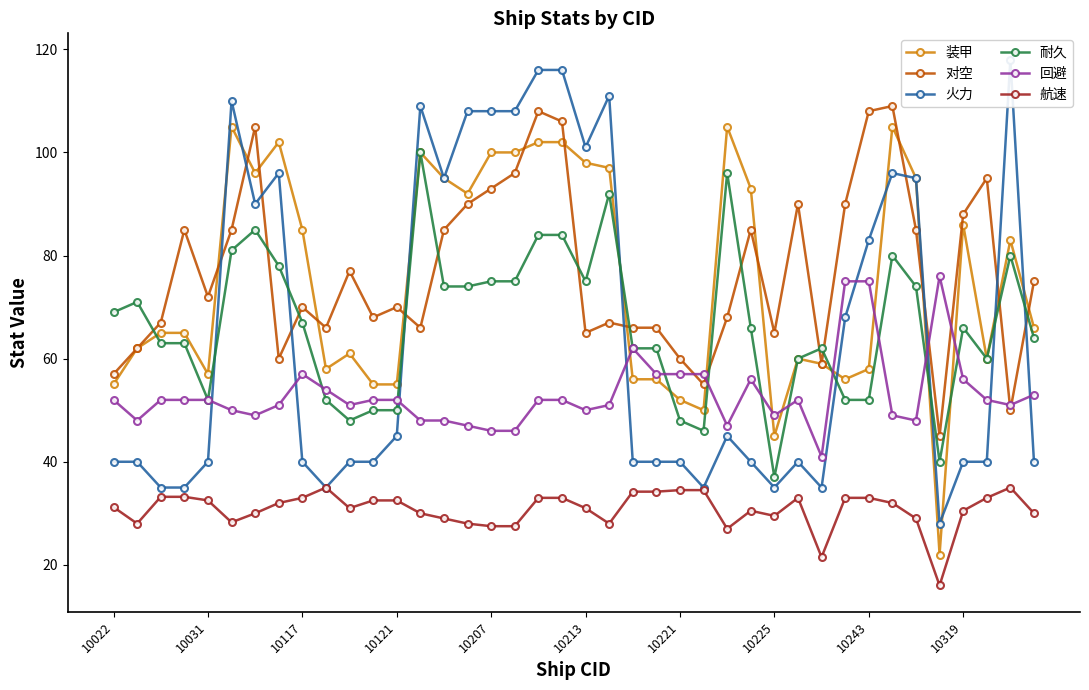

At how many categories does at least one series exceed 106?

11